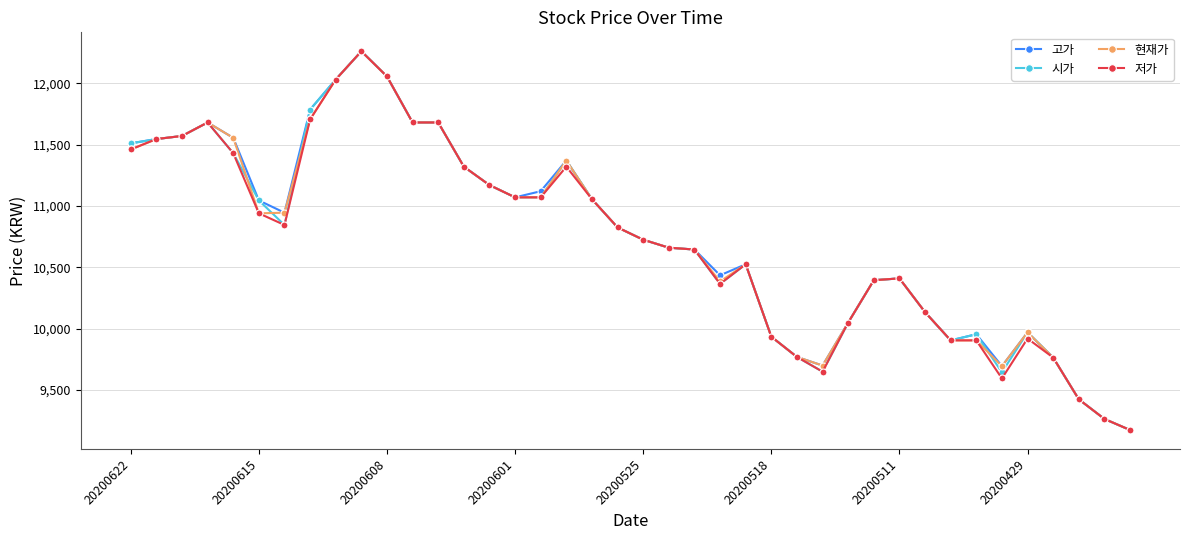

What is the lowest value of the 시가 series?

9175